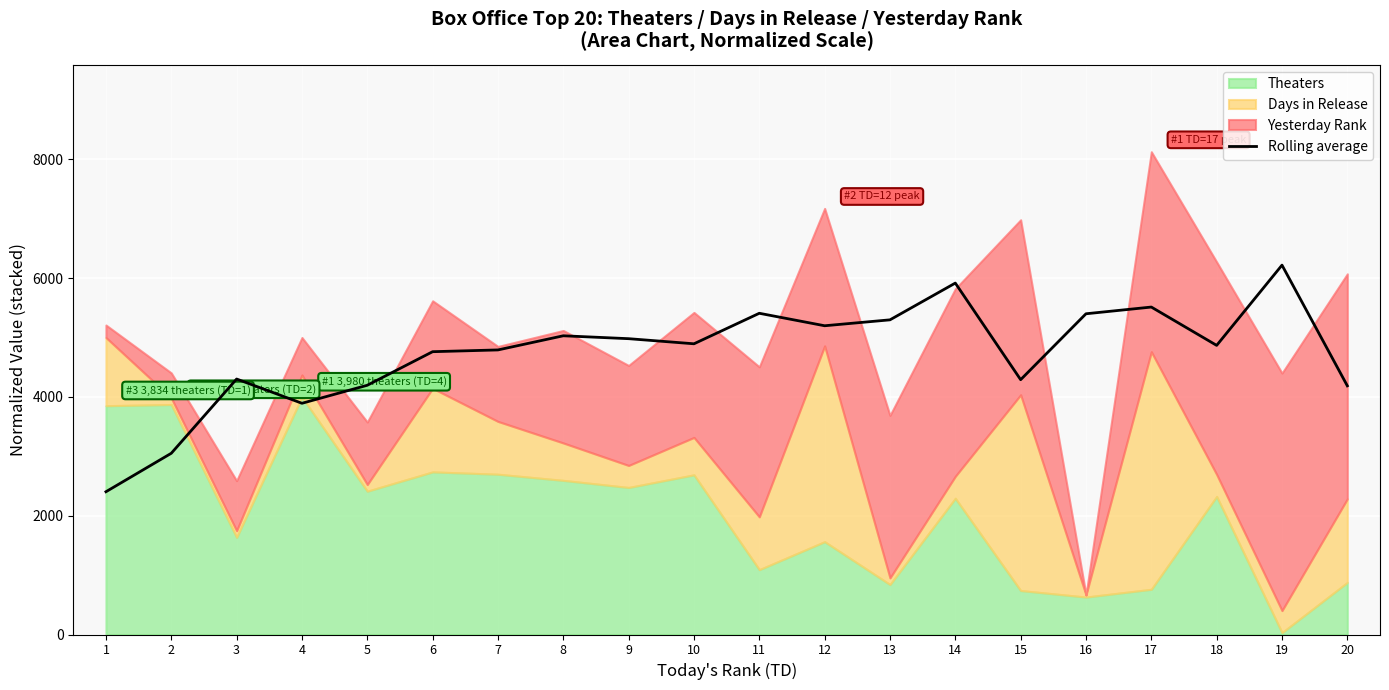

True or false: the data shows 5199.5 at 12.

True